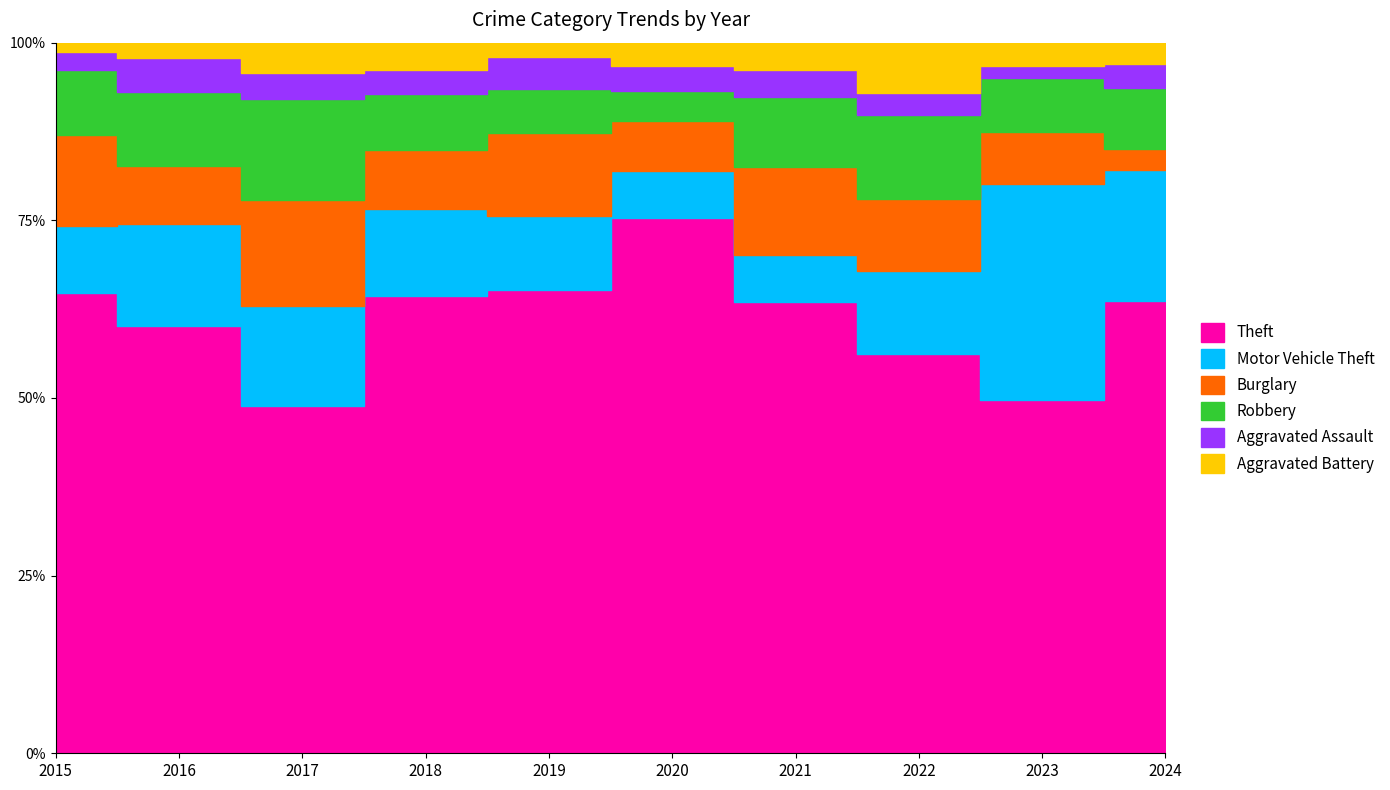

Which series has the largest total across all categories?

Theft